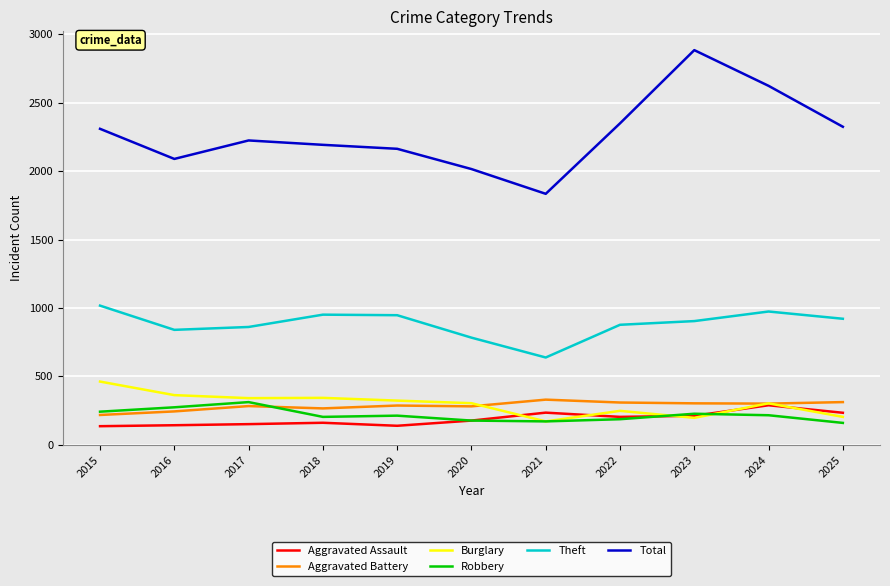

What are all the series names shown in the legend?

Aggravated Assault, Aggravated Battery, Burglary, Robbery, Theft, Total